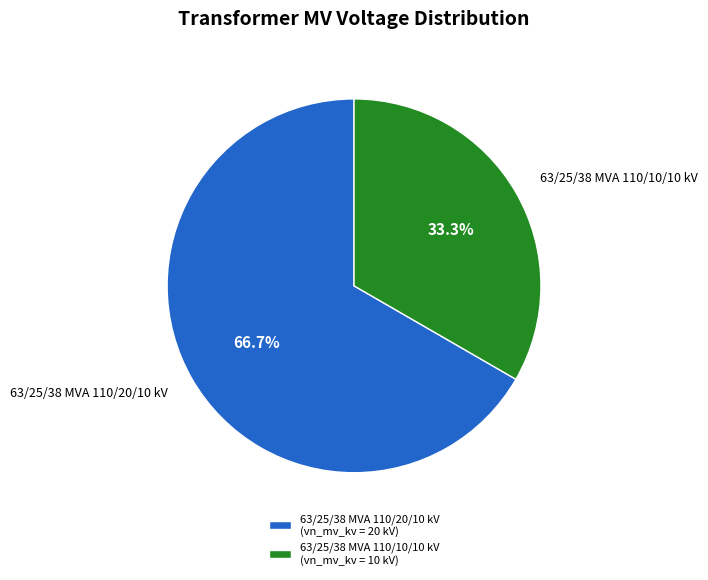

What percentage do 63/25/38 MVA 110/10/10 kV and 63/25/38 MVA 110/20/10 kV together represent?

100.0%